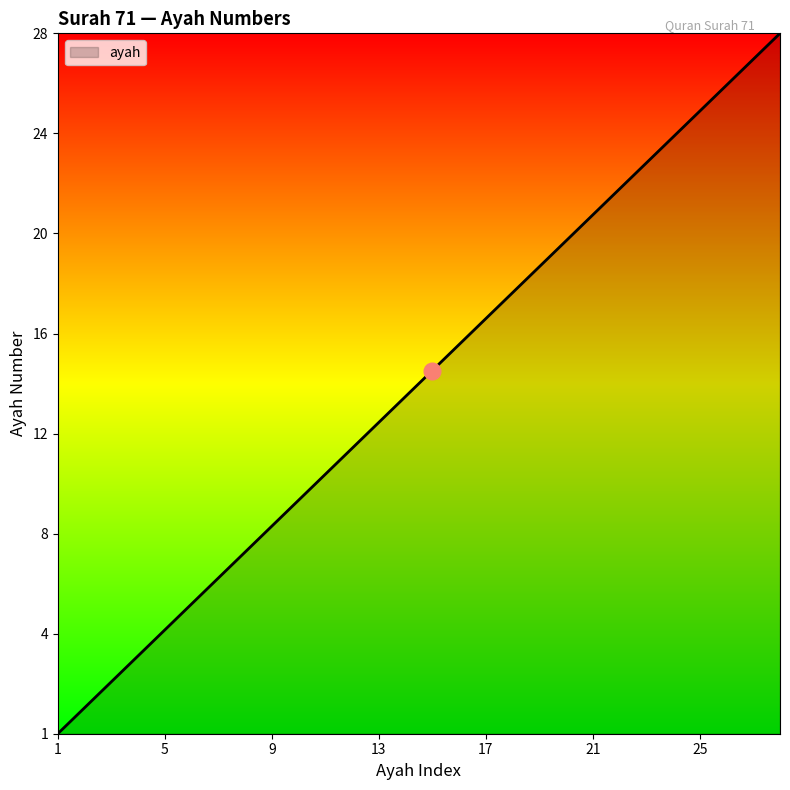

Reading left to right, list all the values displayed in this chart.

1	2	3	4	5	6	7	8	9	10	11	12	13	14	15	16	17	18	19	20	21	22	23	24	25	26	27	28